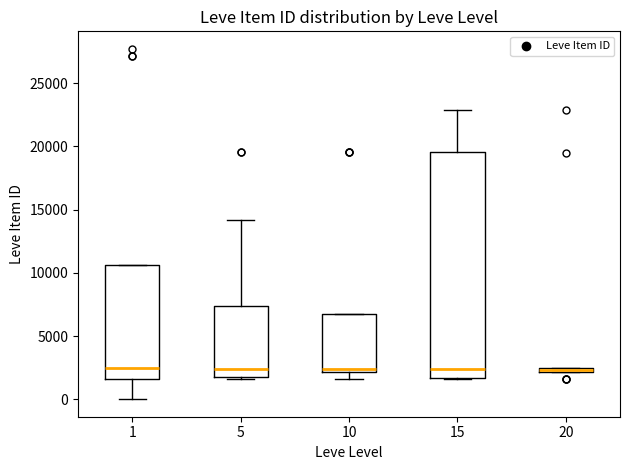

Where is the upper edge of the box at x = 20 on the y-axis? The values are not printed on the chart, so give them approximately, as read against the axis.

2500